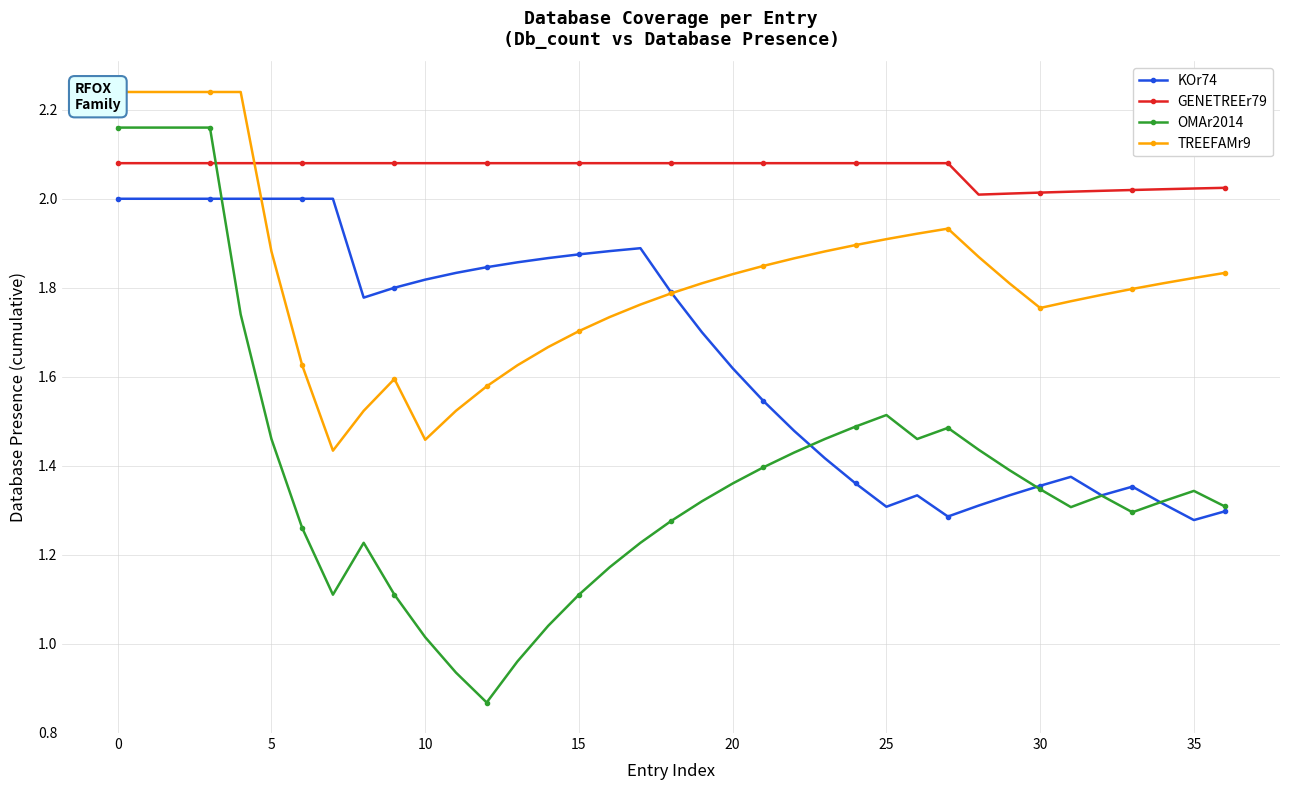

What is the approximate value of TREEFAMr9 at 30?

1.8